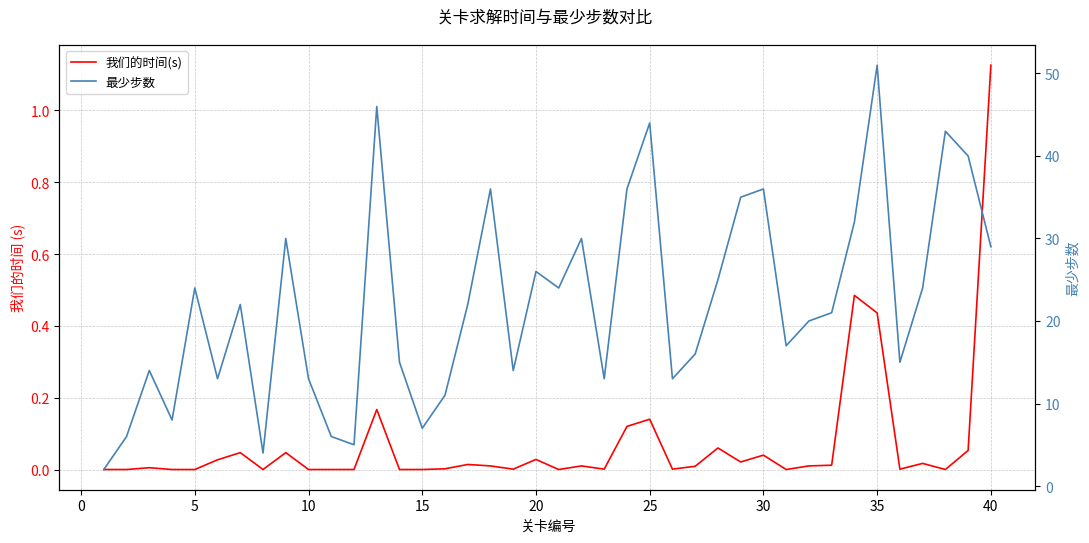

How many lines are shown in the chart?

2